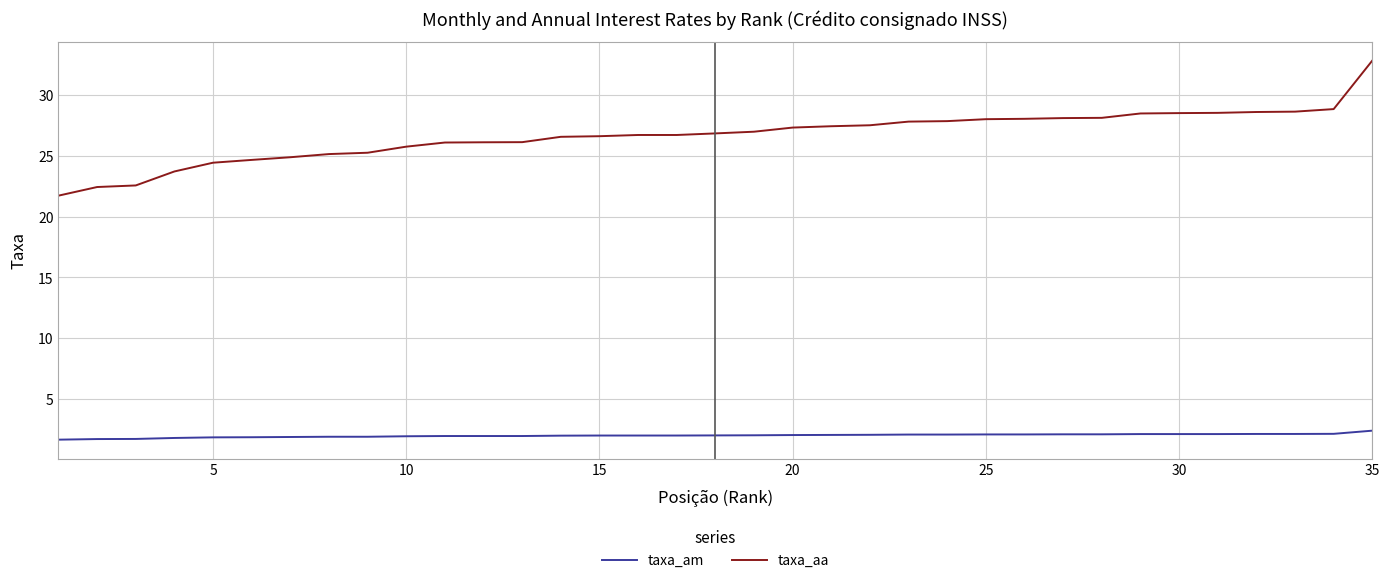

Which series has the largest total across all categories?

taxa_aa